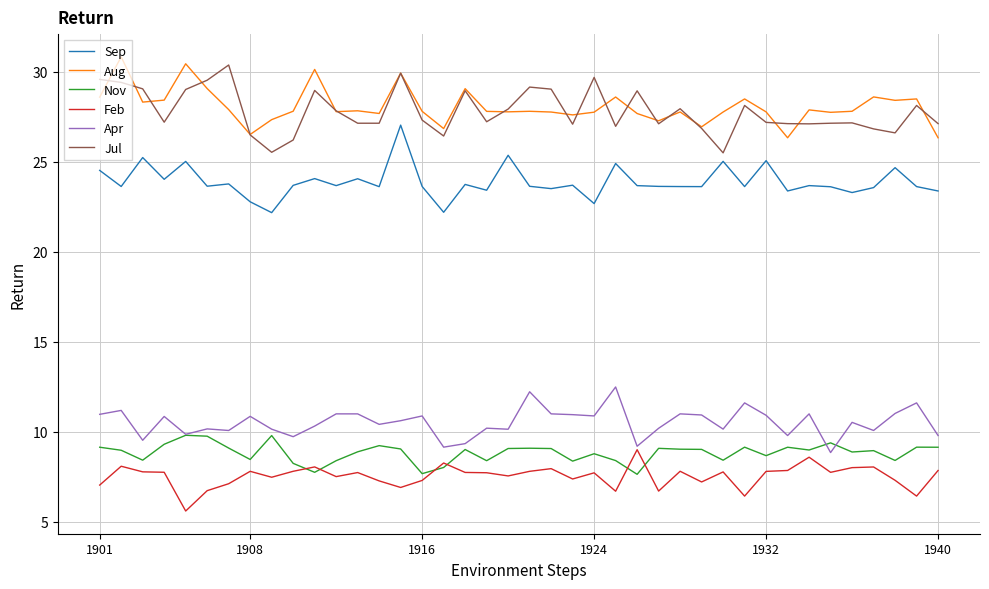

What is the smallest value displayed?

5.6